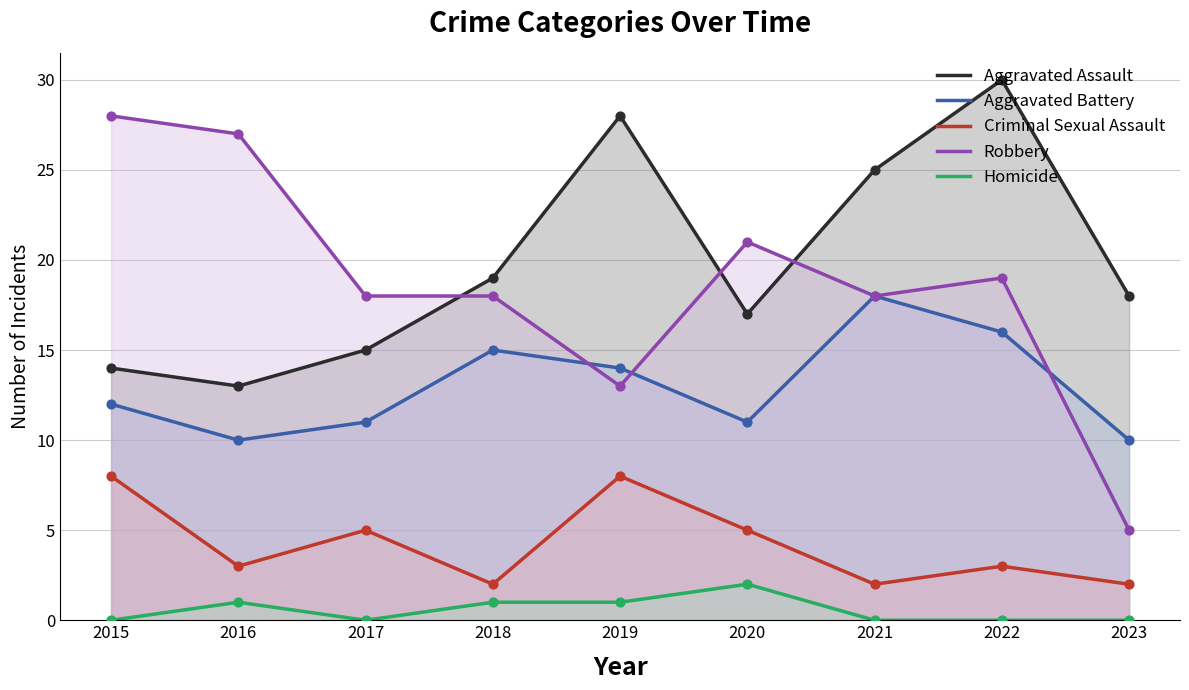

At which category is the sum across all series the highest?

2022